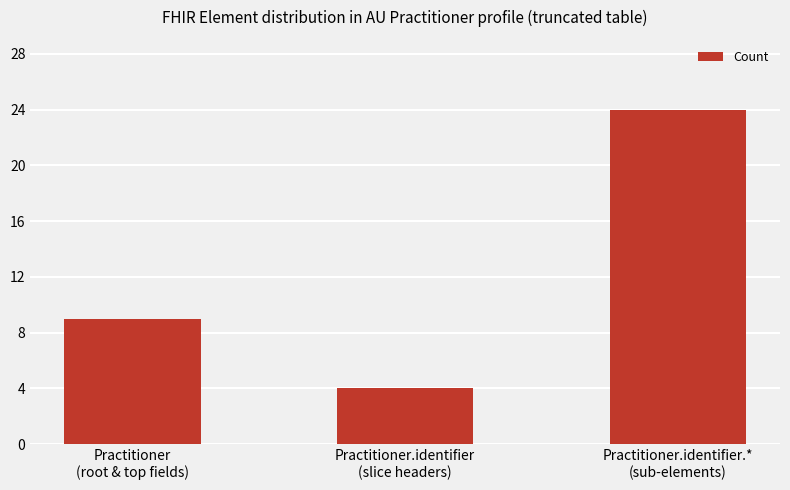

List the labels in order of value, smallest first.

Practitioner.identifier
(slice headers), Practitioner
(root & top fields), Practitioner.identifier.*
(sub-elements)